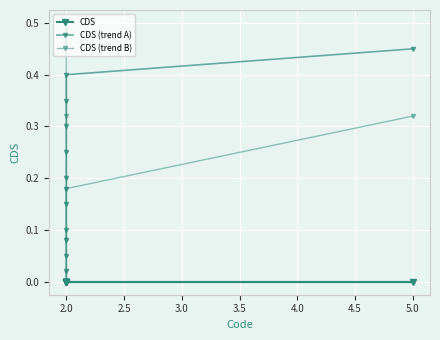

True or false: CDS (trend A) has more than 0 points higher than both neighbors.

False